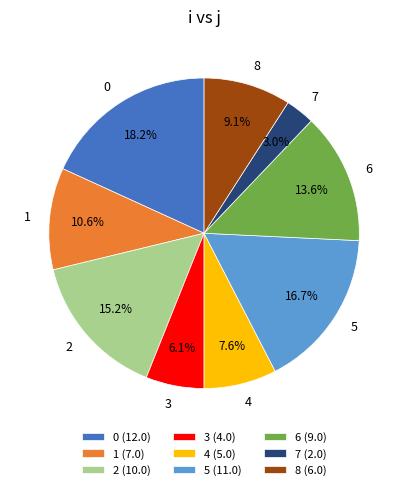

To the nearest percent, what percentage of the pie is 8?

9%